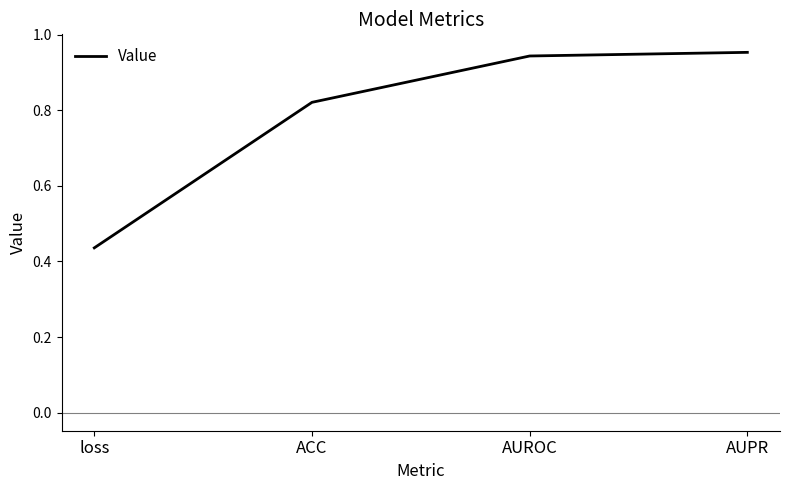

Rank the categories by value from highest to lowest.

AUPR, AUROC, ACC, loss